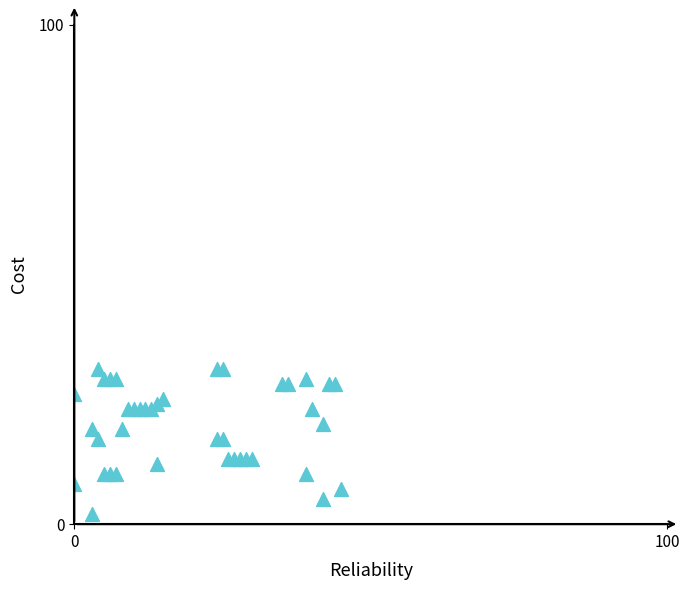

What is the range of Y values (max minus min)?

29